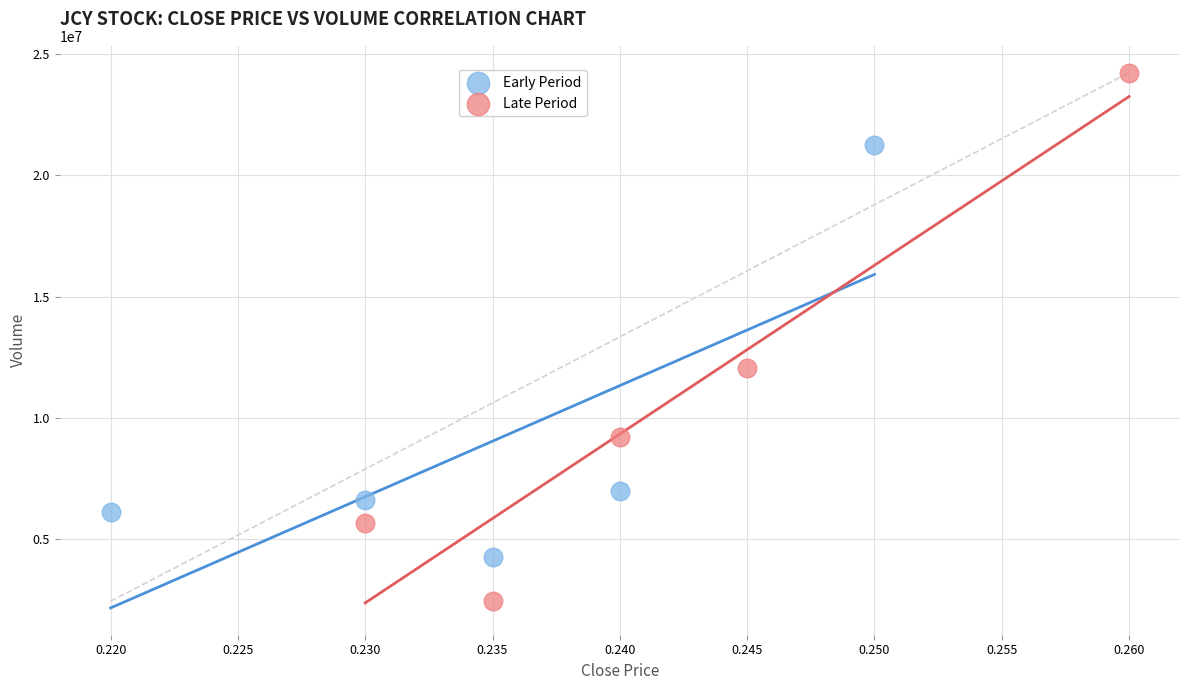

Which series has the widest spread of Y values?

Late Period